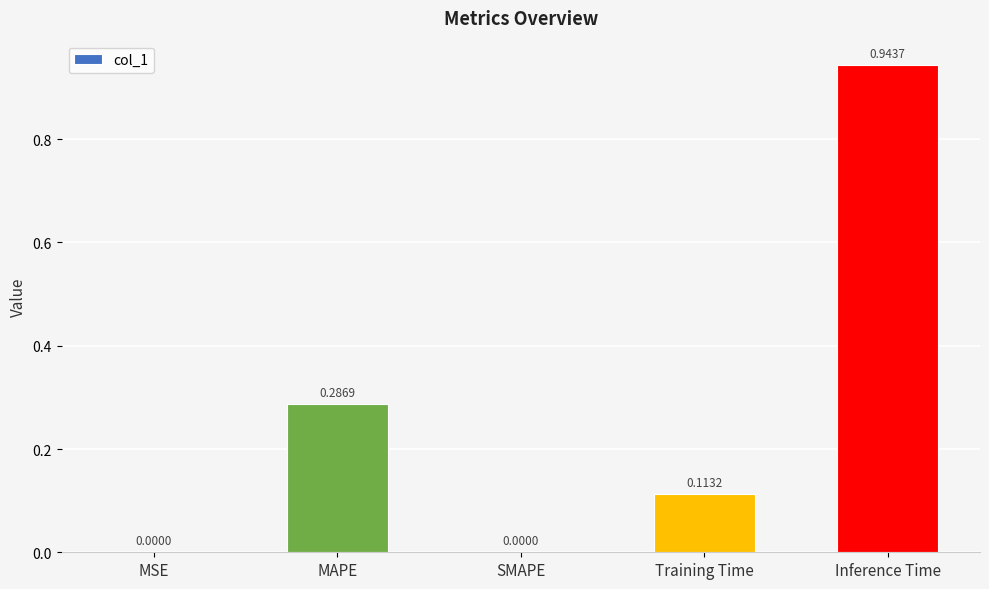

Does the chart contain stacked bars?

No